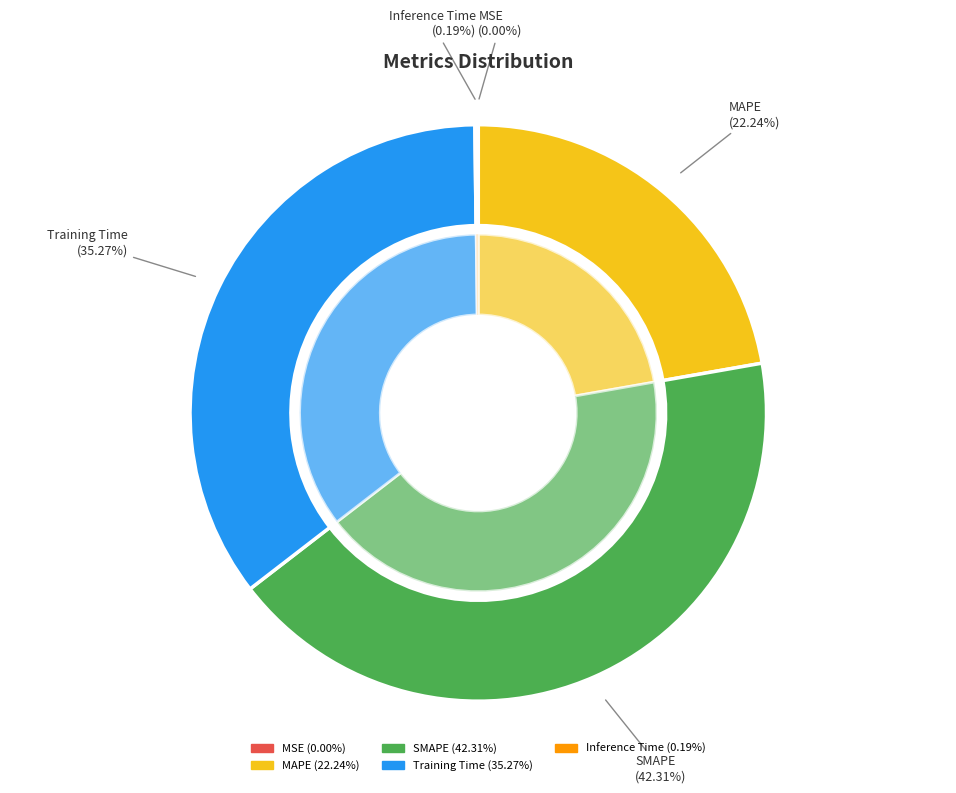

Between MSE and SMAPE, which is larger?

SMAPE